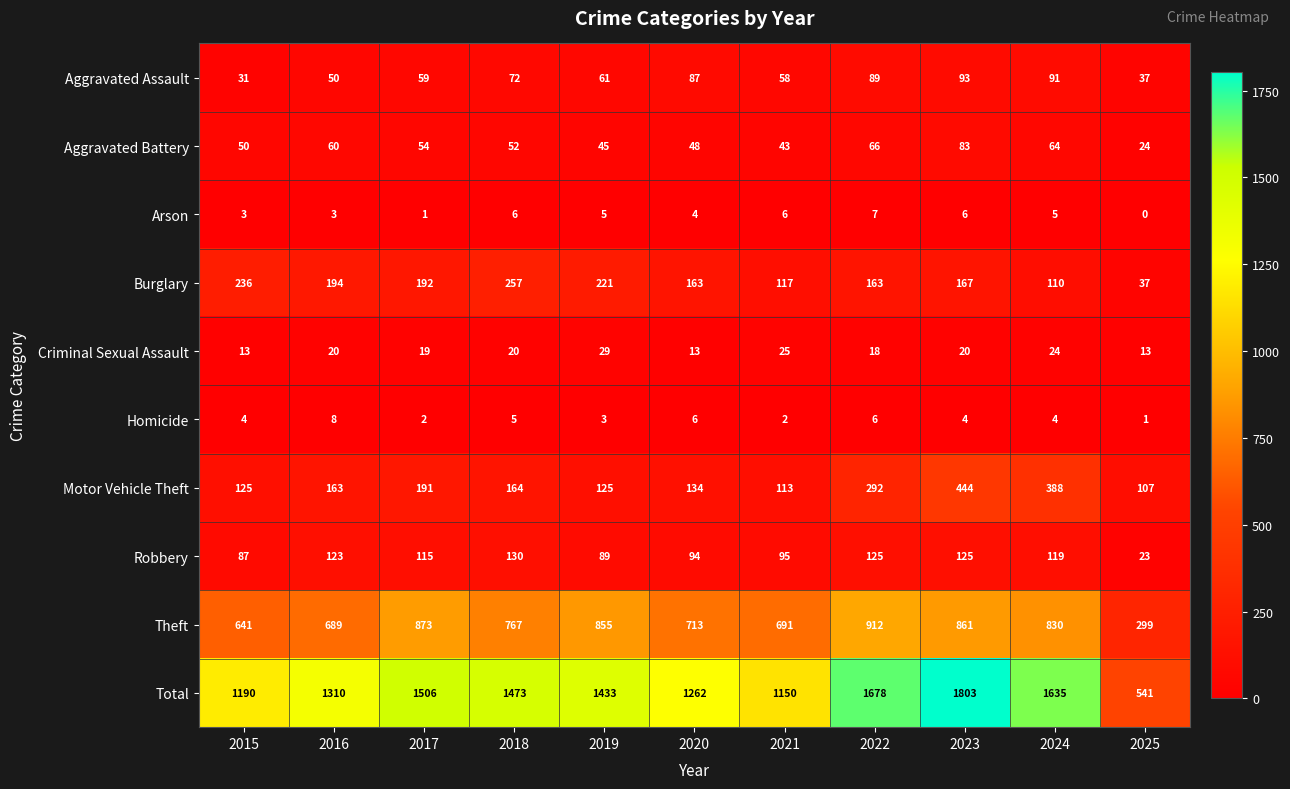

What is the sum of all Theft values?

8131